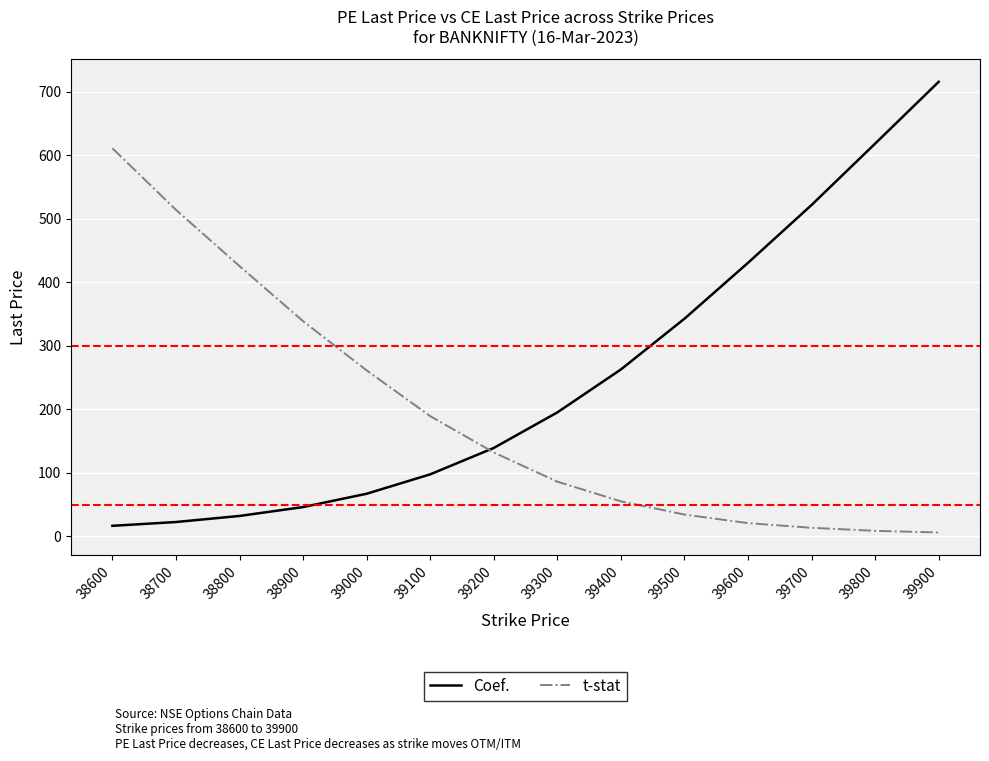

Which category has the highest value in the t-stat series?

38600